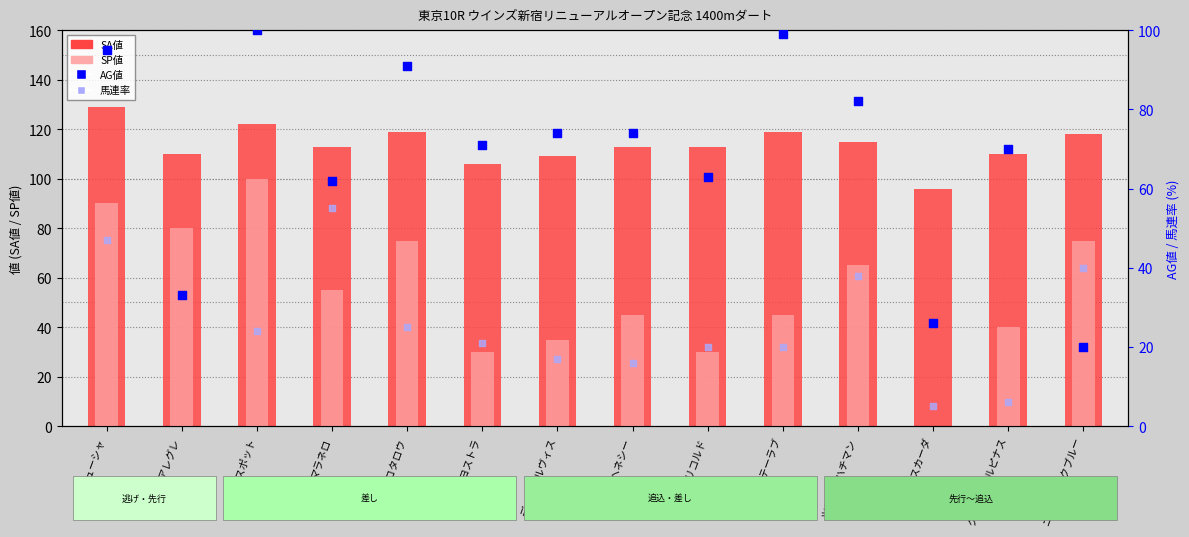

Which series has the largest total across all categories?

SA値